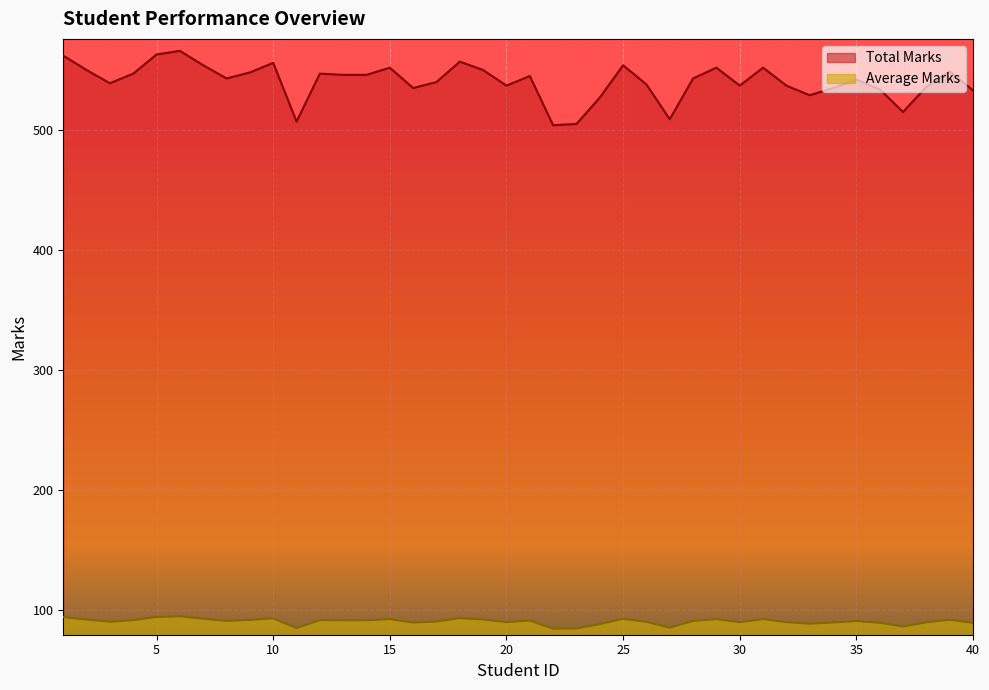

At which label does Average Marks reach its peak?

6